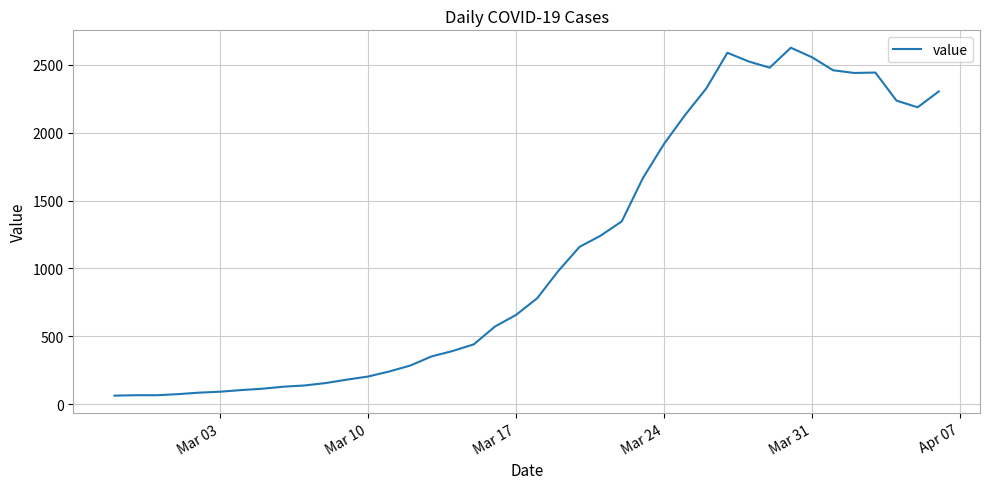

What is the smallest value displayed?

62